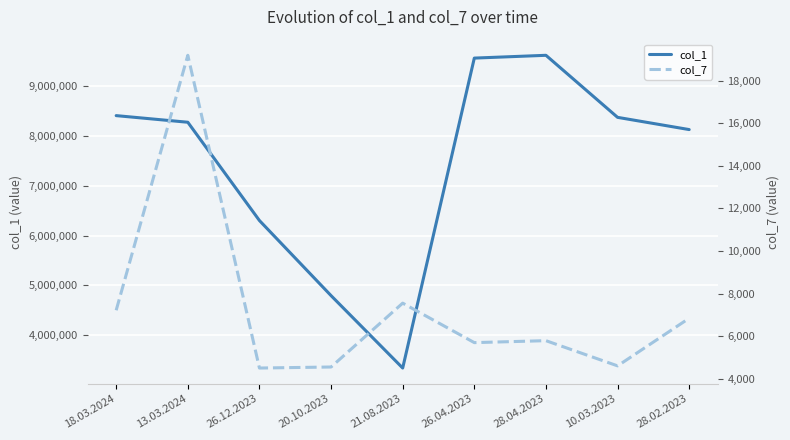

The value of col_1 at 13.03.2024 is 4072480. True or false?

False